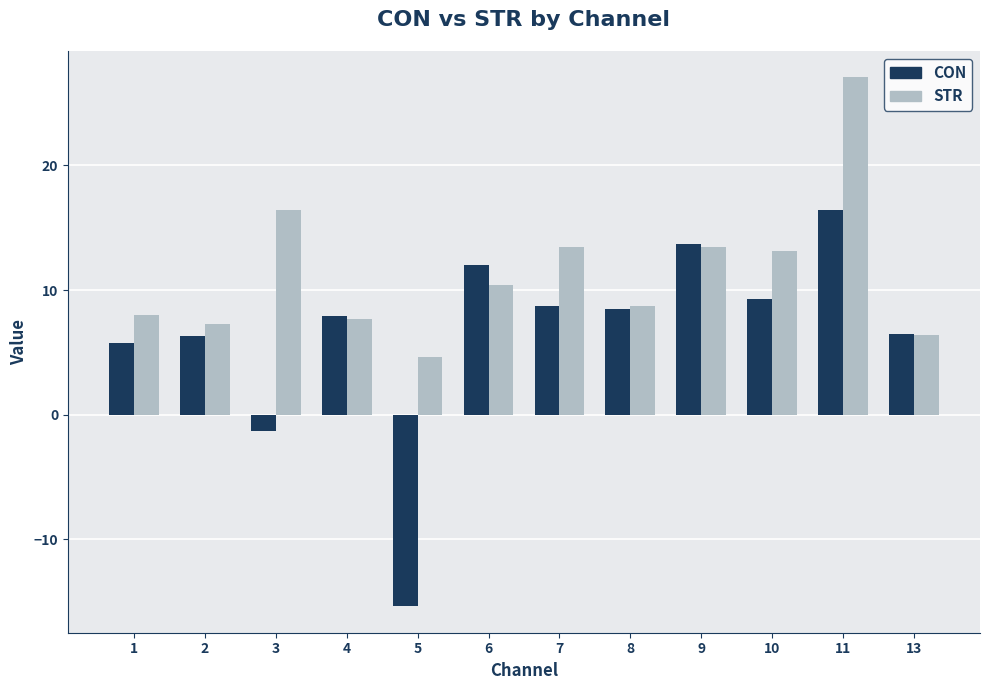

What is the total value across all series at 8?

17.2